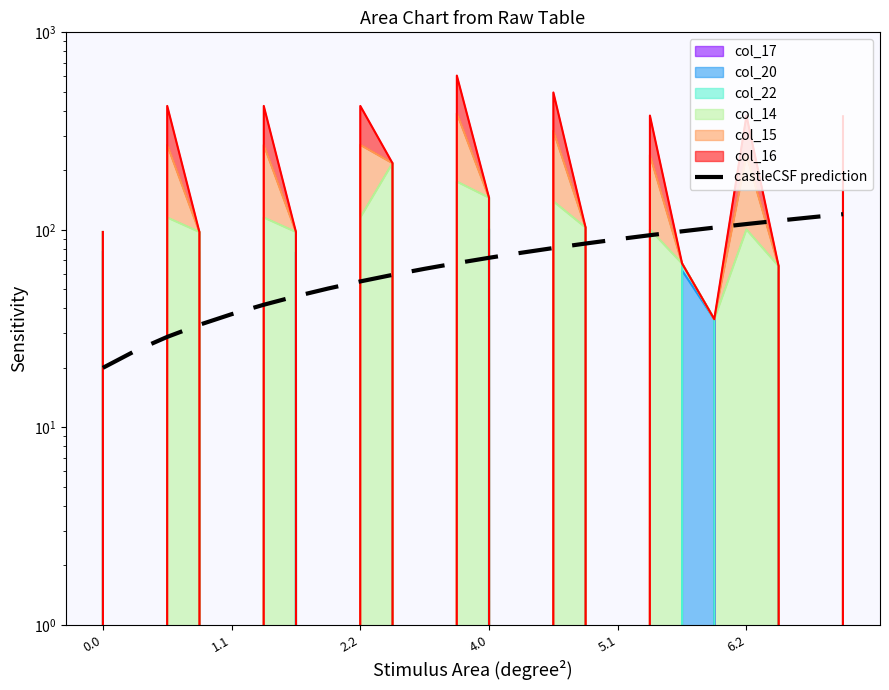

Does the chart display data point markers on the line(s)?

No